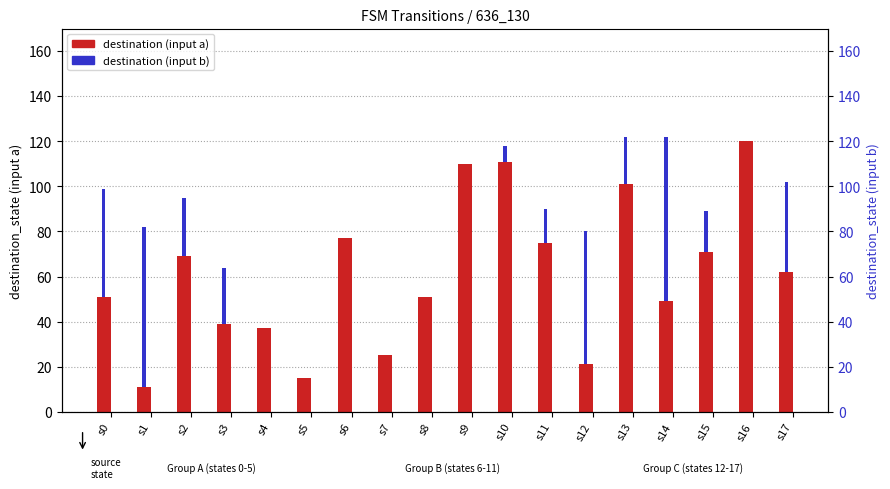

What value does the destination (input a) series have at s7, to the nearest 10?

20